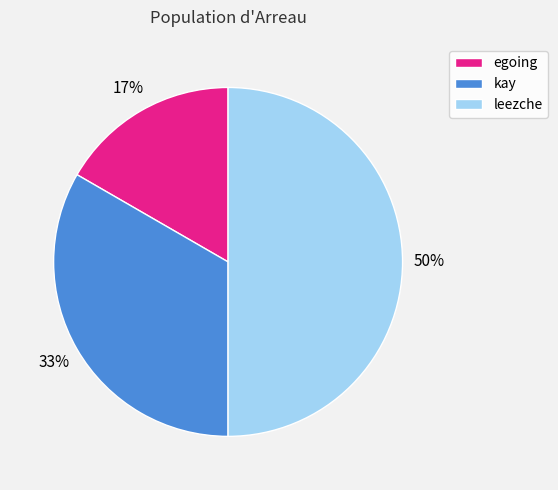

True or false: kay accounts for 33% of the total.

True